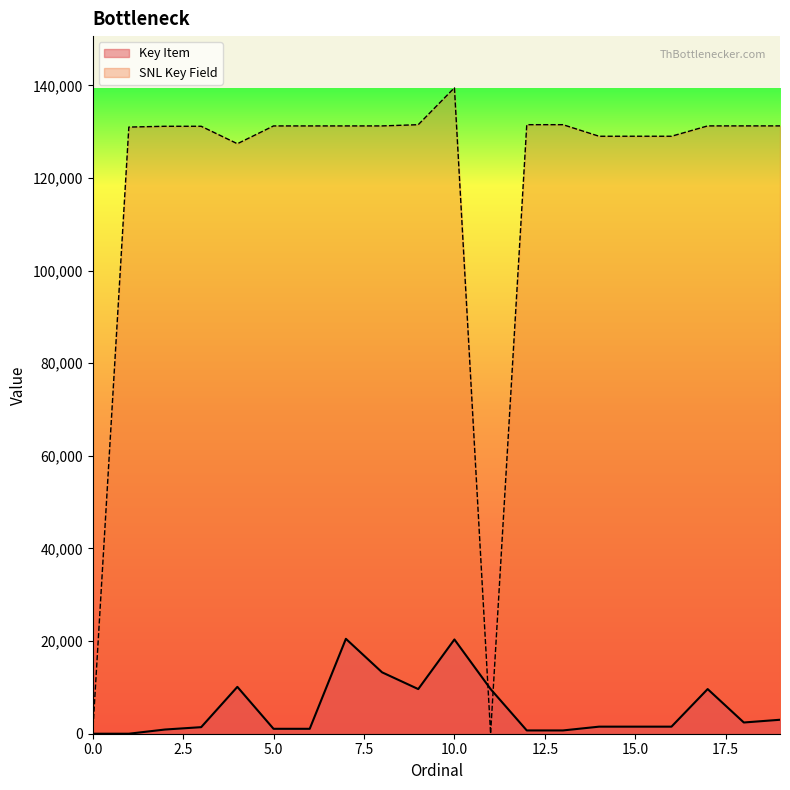

Count the number of categories in the chart.

20